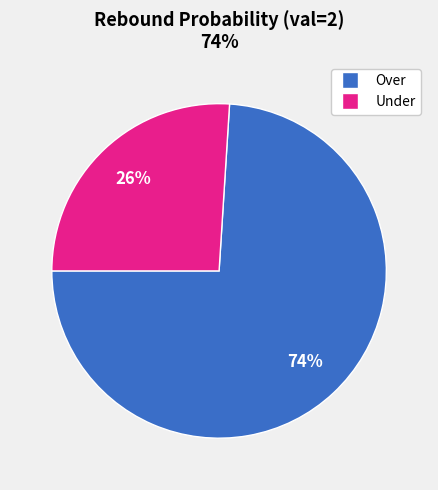

Does any single category account for the majority?

Yes